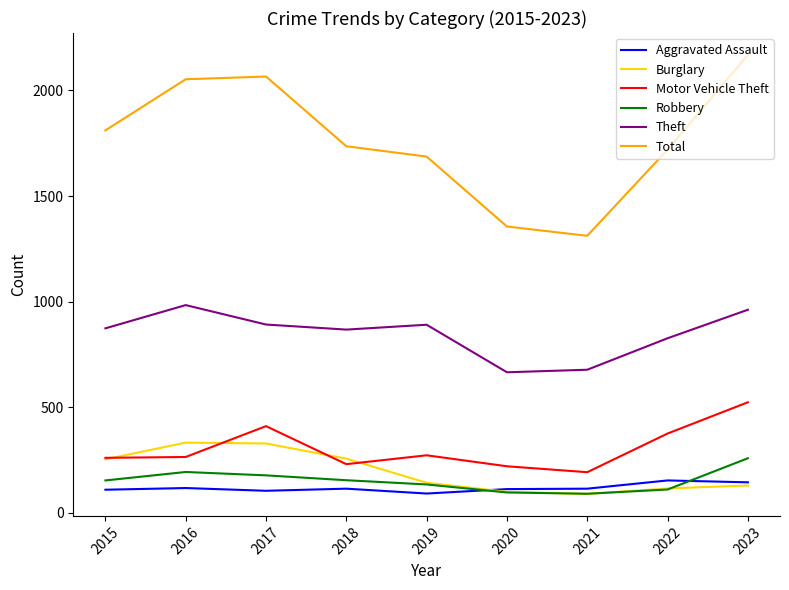

Which label corresponds to the largest value in the chart?

2023